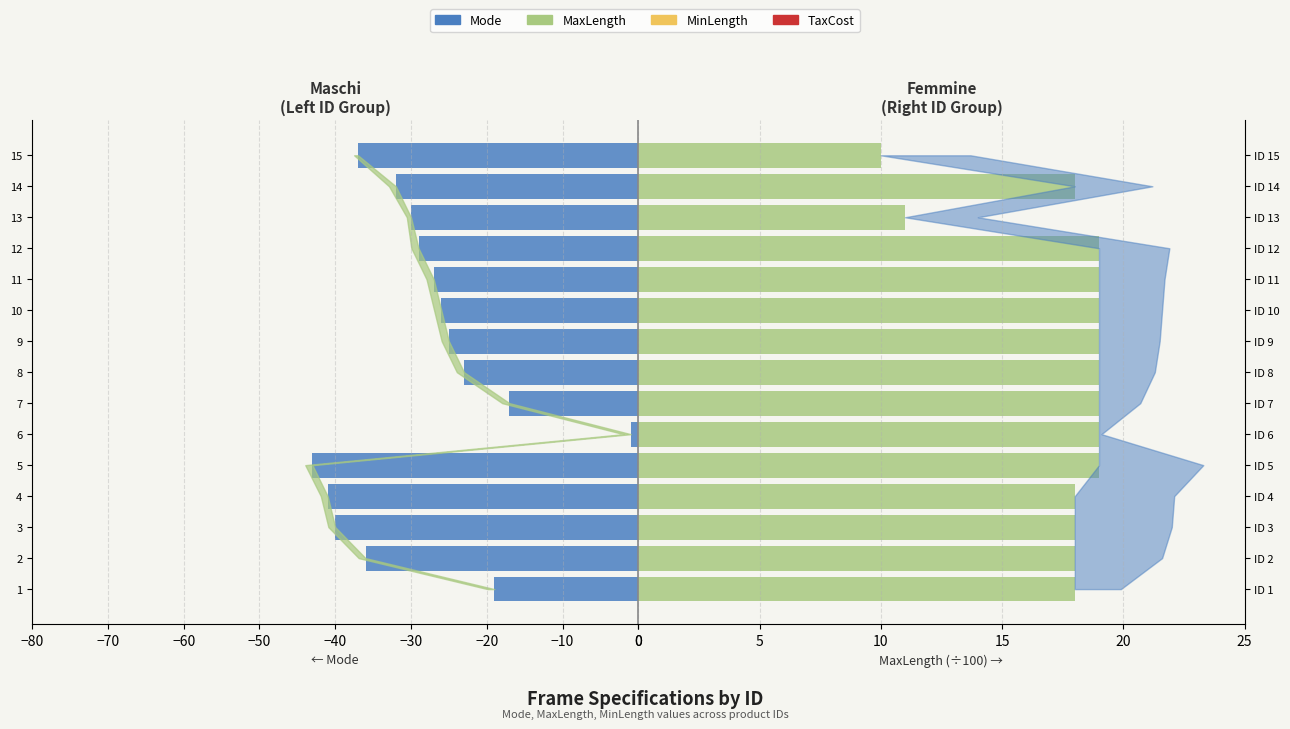

Between 3 and 11, which is larger?

11